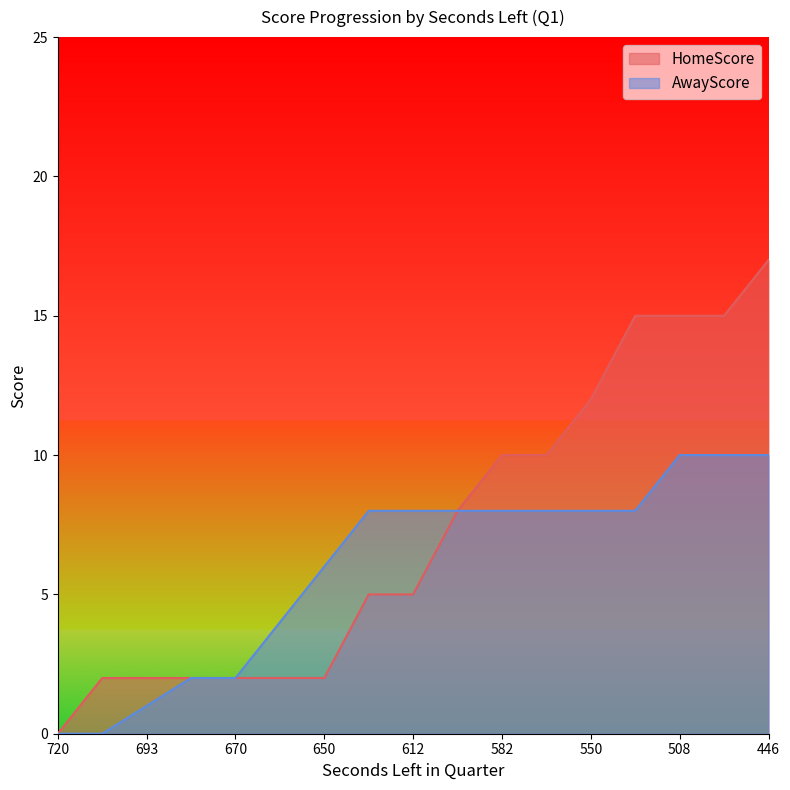

How many values in AwayScore are above zero?

15